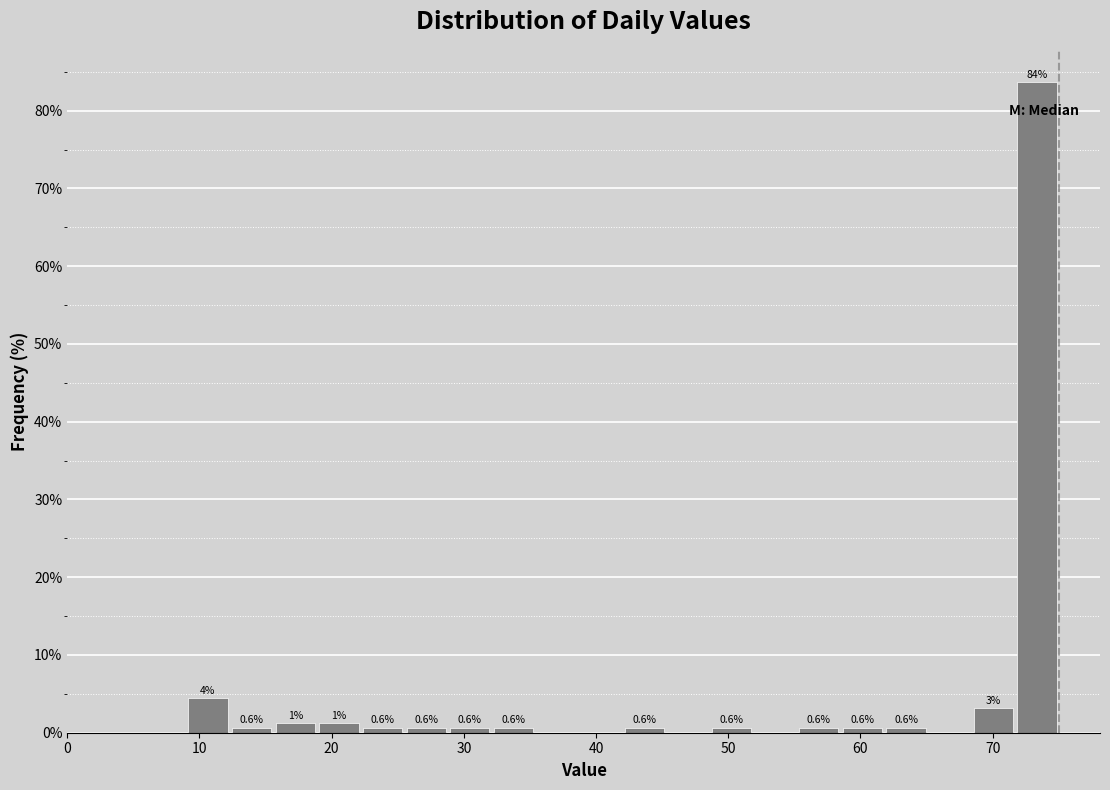

Around what value on the x-axis is the tallest bar? Give the approximate position of its centre, as read against the axis.

73